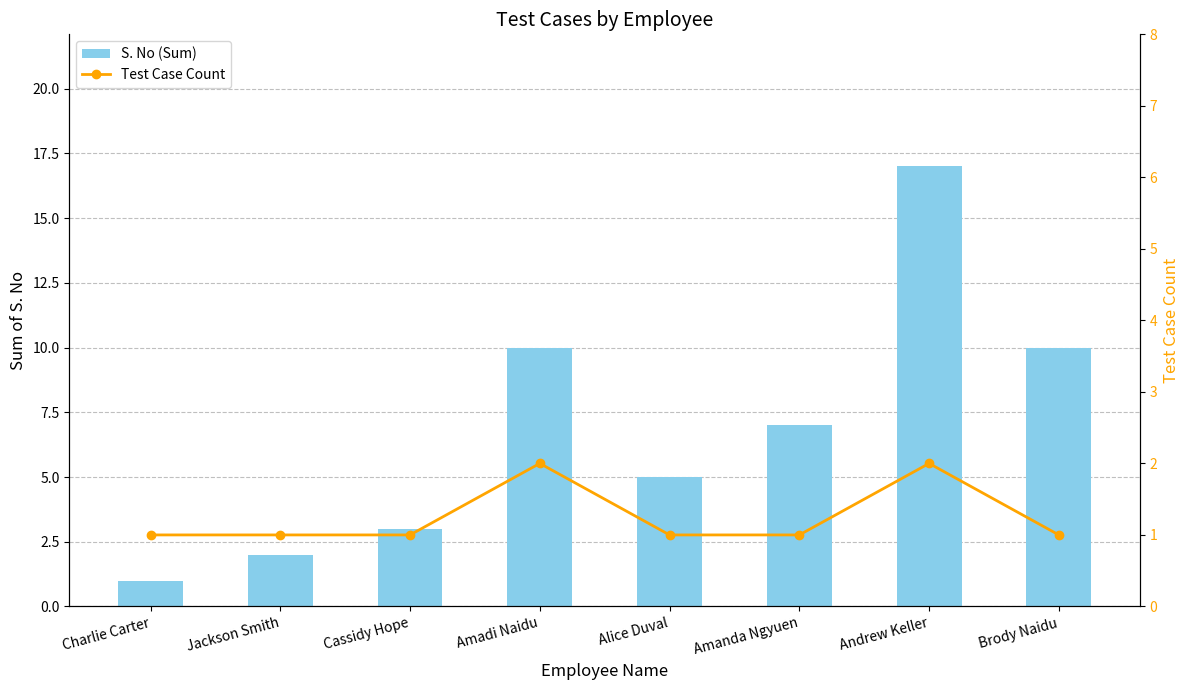

What is the approximate value of S. No (Sum) at Jackson Smith?

2